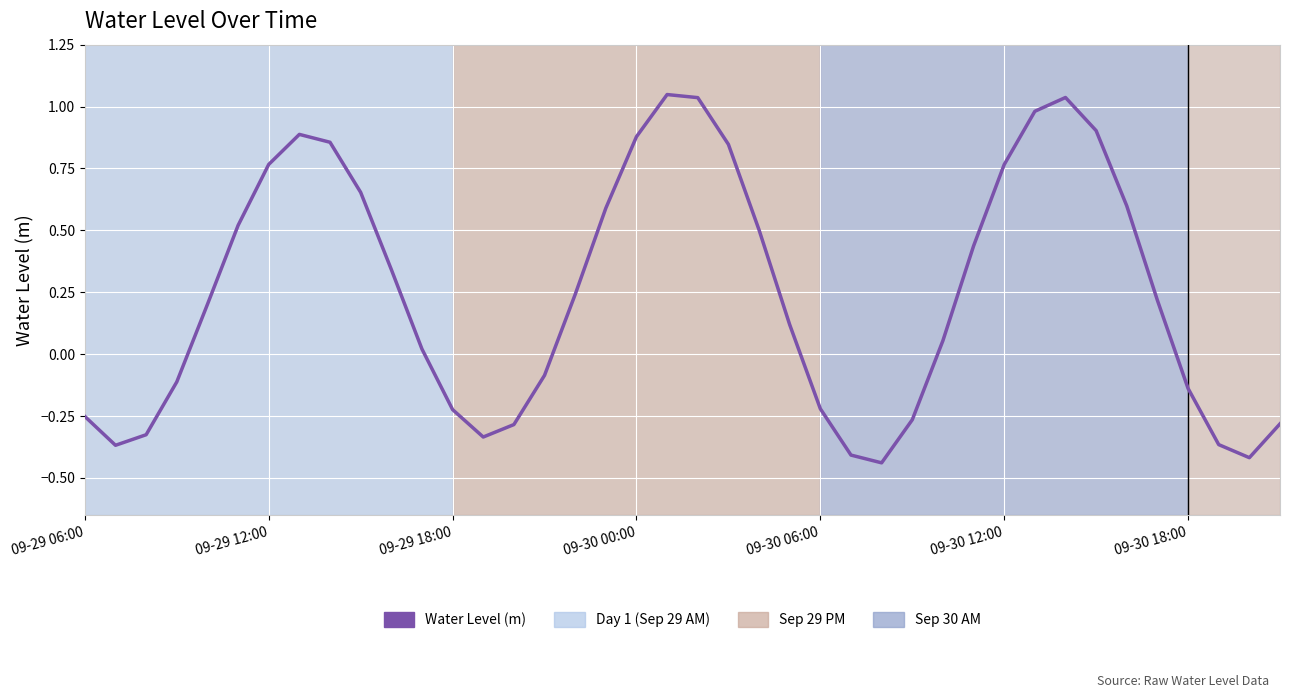

What is the difference between the maximum and minimum values?

1.5